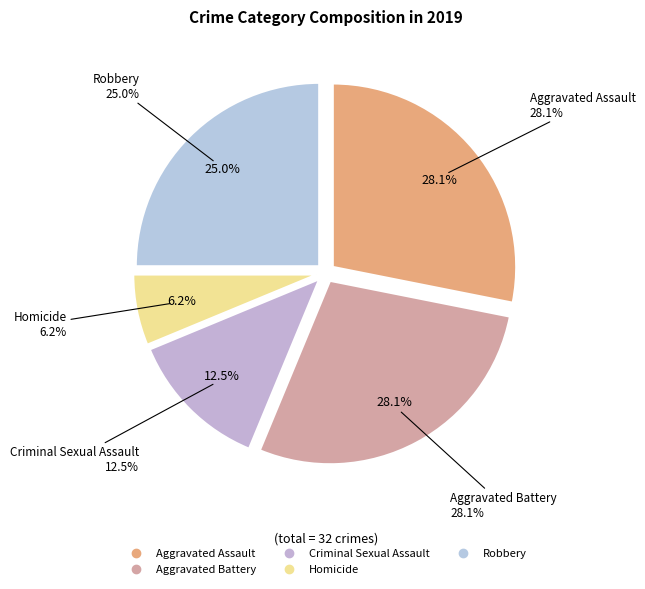

Between Homicide and Aggravated Assault, which is larger?

Aggravated Assault